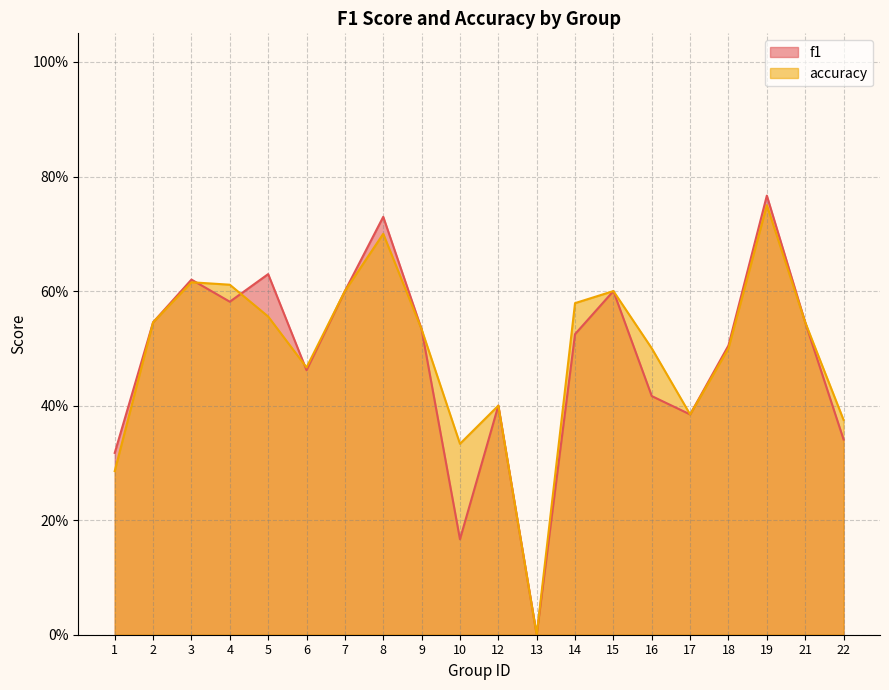

How many times do f1 and accuracy cross each other?

3